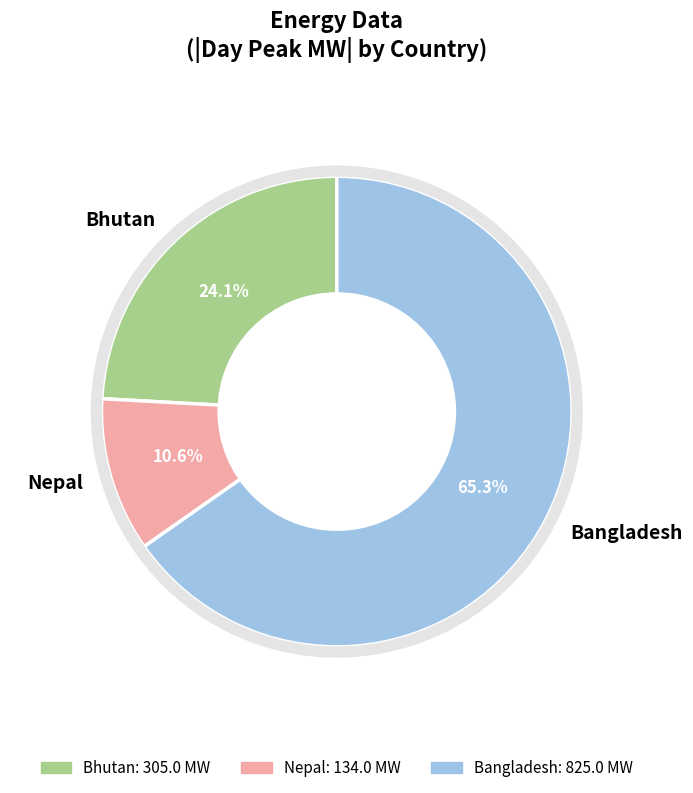

Rank the categories by value from highest to lowest.

Bangladesh, Bhutan, Nepal